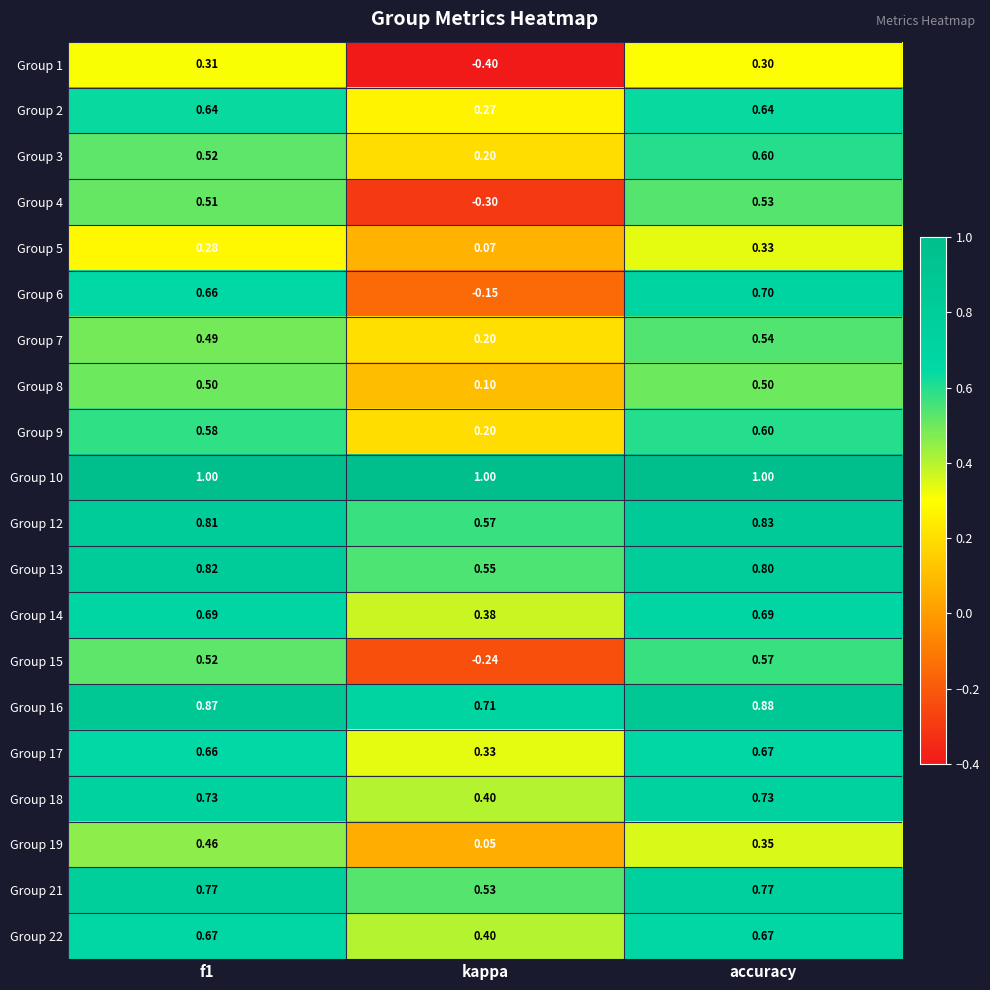

At which label is Group 9 closest to 0?

kappa